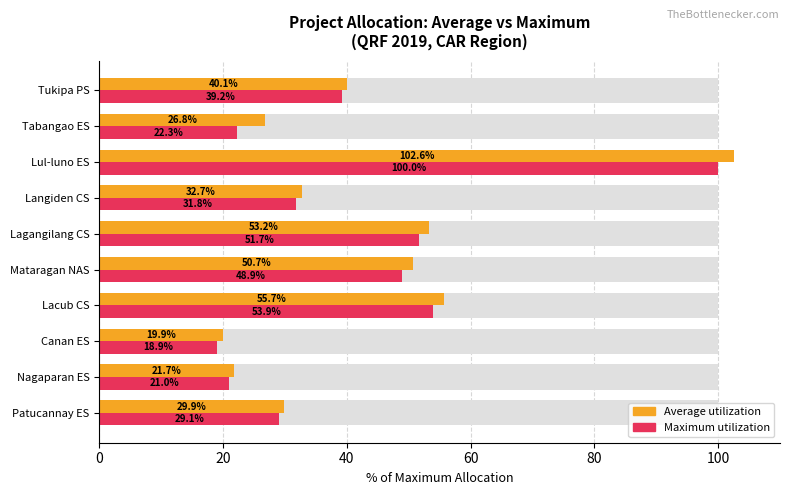

The value of Average utilization at Mataragan NAS is 75.6. True or false?

False